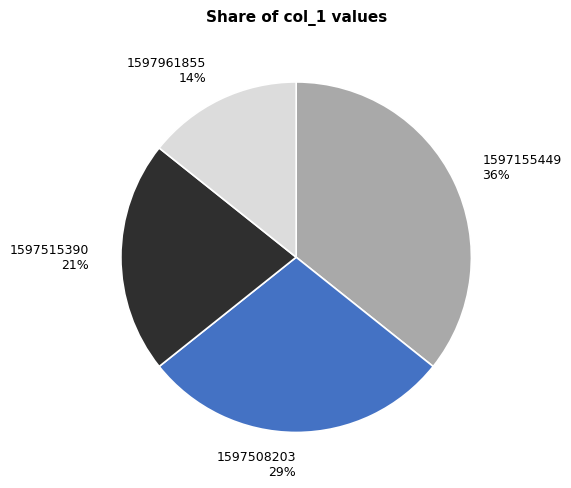

Rank the categories by value from lowest to highest.

1597961855 14%, 1597515390 21%, 1597508203 29%, 1597155449 36%